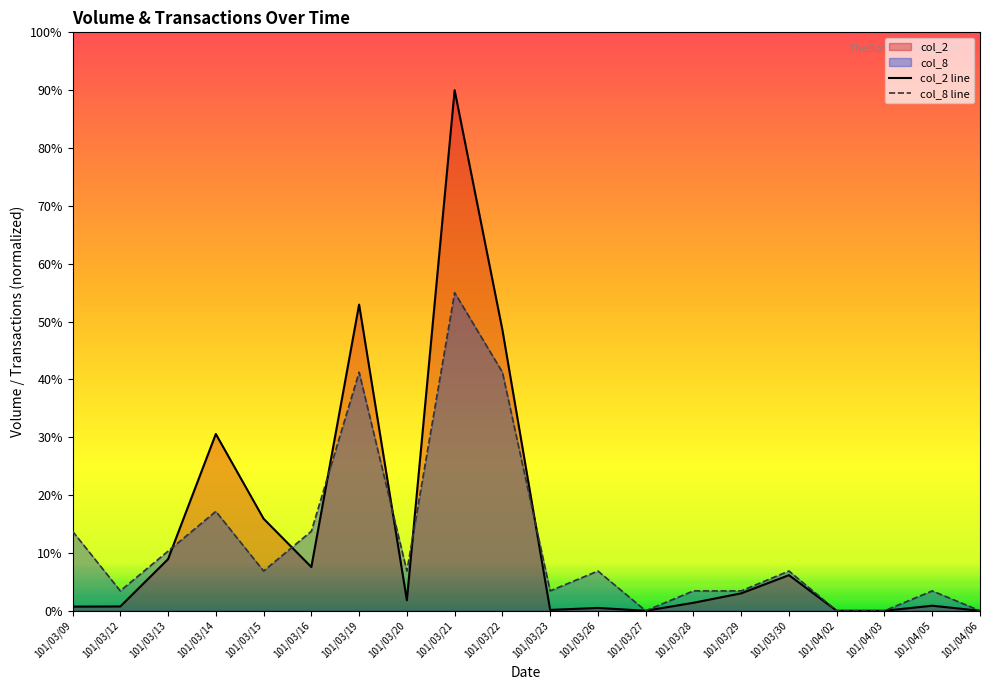

How many intersections are there between col_8 line and col_2 line?

6